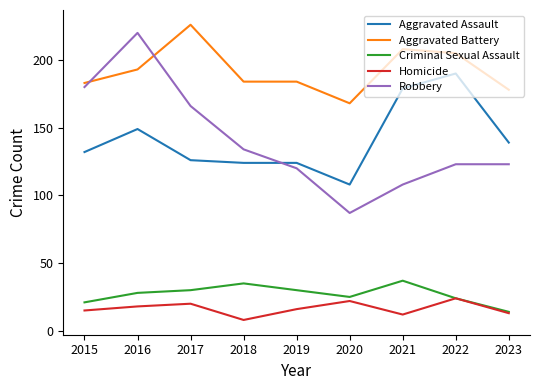

List the series in order of their peak value, lowest first.

Homicide, Criminal Sexual Assault, Aggravated Assault, Robbery, Aggravated Battery